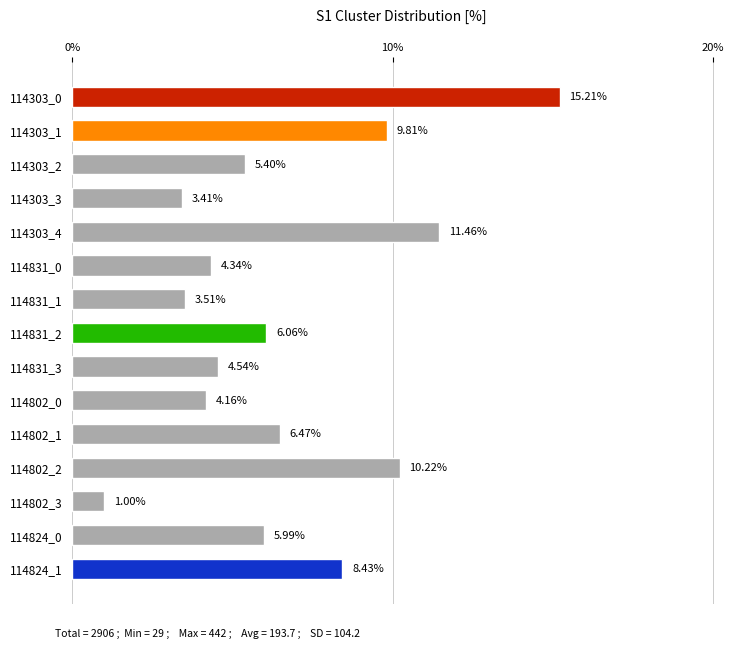

Is it true that the value at 114303_1 is 15.5?

False